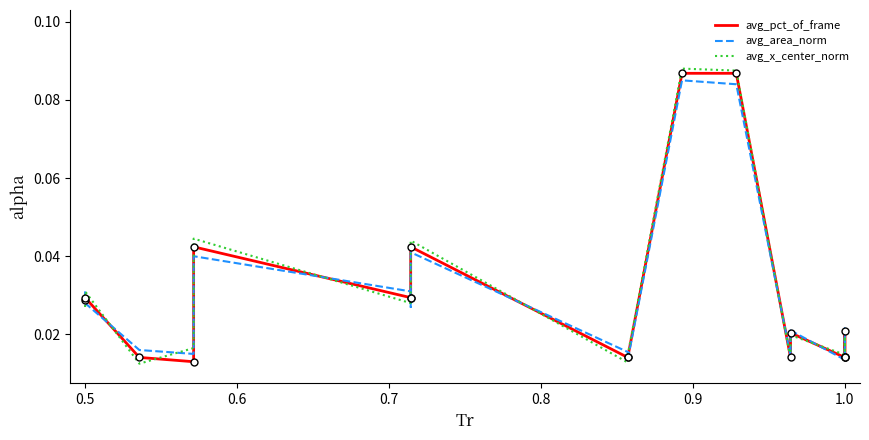

Reading left to right, extract all data points from this chart.

avg_pct_of_frame: 0.0	0.0	0.0	0.0	0.0	0.0	0.0	0.0	0.0	0.0	0.1	0.1	0.0	0.0	0.0	0.0	0.0	0.0
avg_area_norm: 0.0	0.0	0.0	0.0	0.0	0.0	0.0	0.0	0.0	0.0	0.1	0.1	0.0	0.0	0.0	0.0	0.0	0.0
avg_x_center_norm: 0.0	0.0	0.0	0.0	0.0	0.0	0.0	0.0	0.0	0.0	0.1	0.1	0.0	0.0	0.0	0.0	0.0	0.0